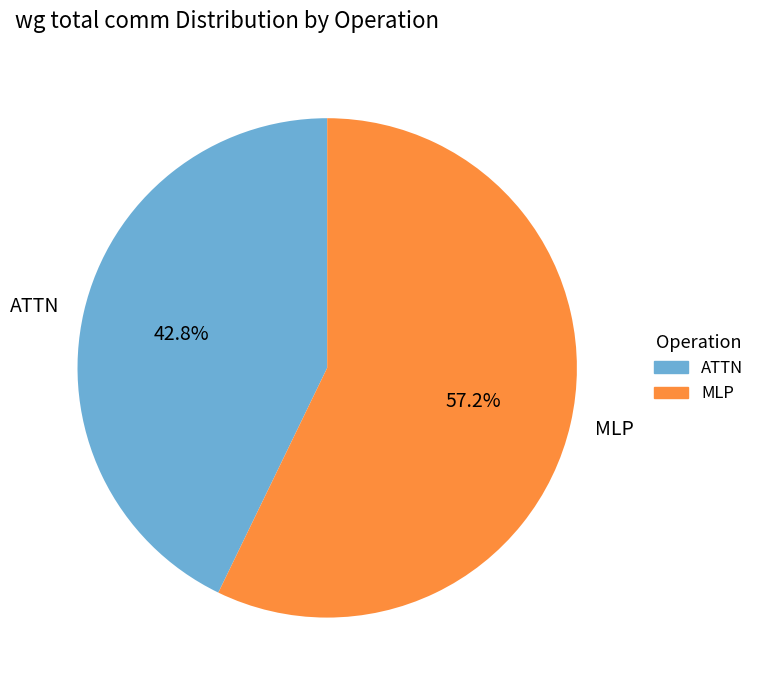

Count the number of slices in the pie.

2